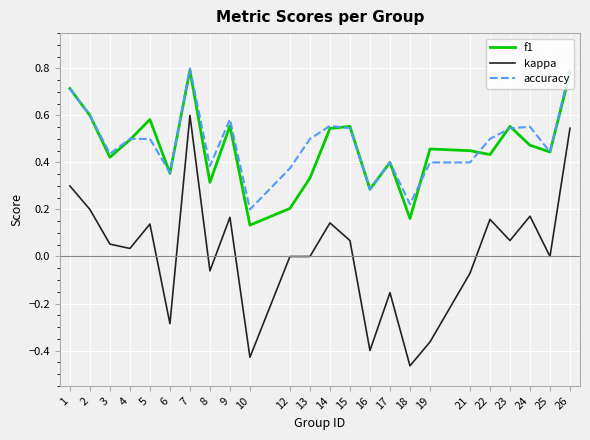

Is the value of kappa at 4 greater than the value of accuracy at 9?

No